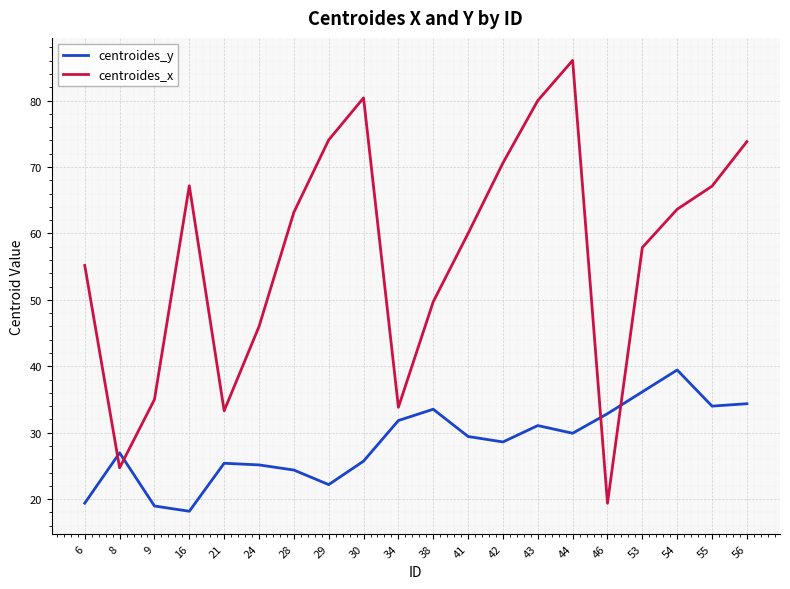

The value of centroides_y at 56 is 13.0. True or false?

False